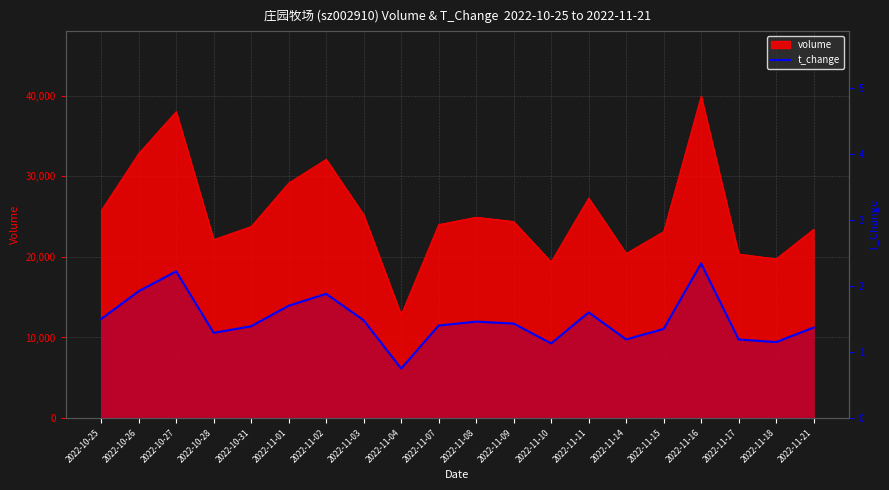

The chart shows a value of 1.4 at 2022-11-21. True or false?

True